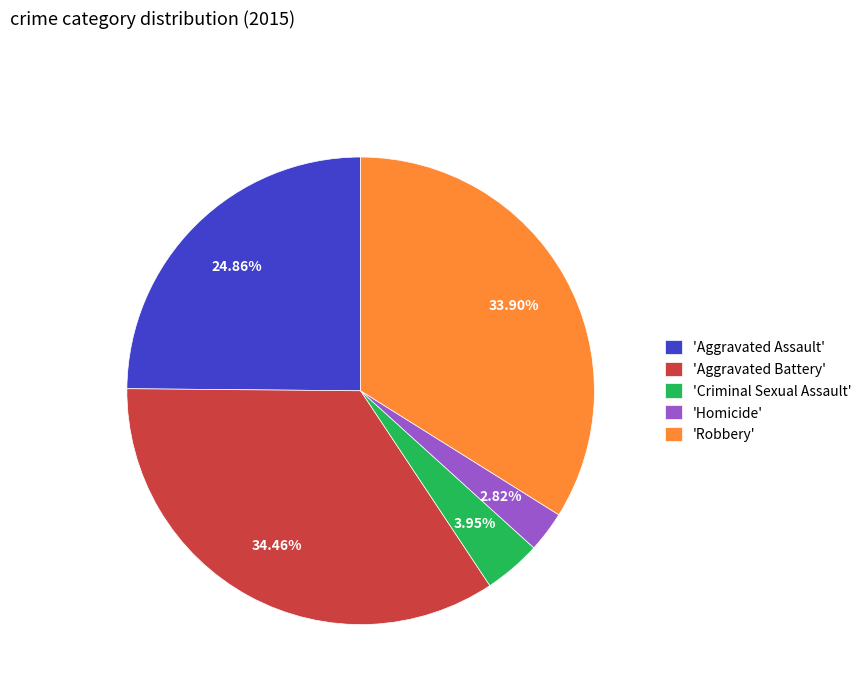

Rank the categories by value from highest to lowest.

'Aggravated Battery', 'Robbery', 'Aggravated Assault', 'Criminal Sexual Assault', 'Homicide'